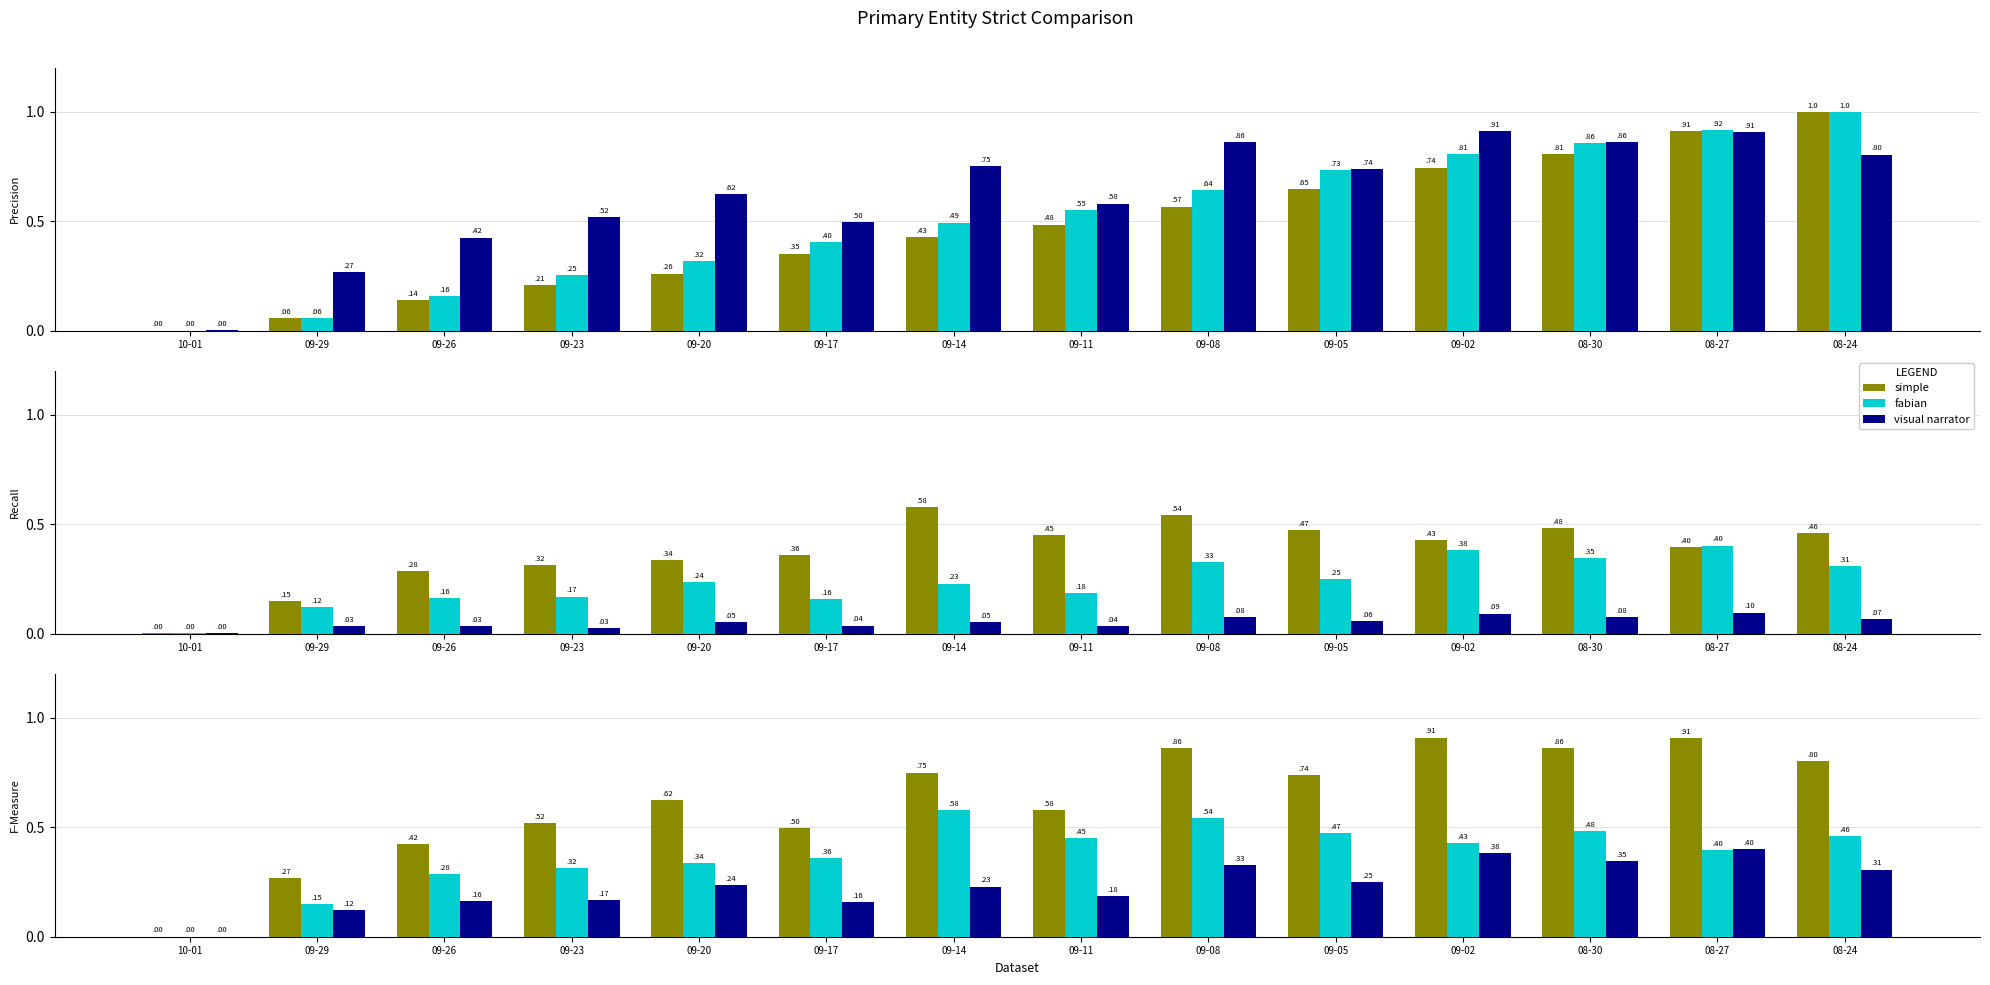

Does the chart contain stacked bars?

No